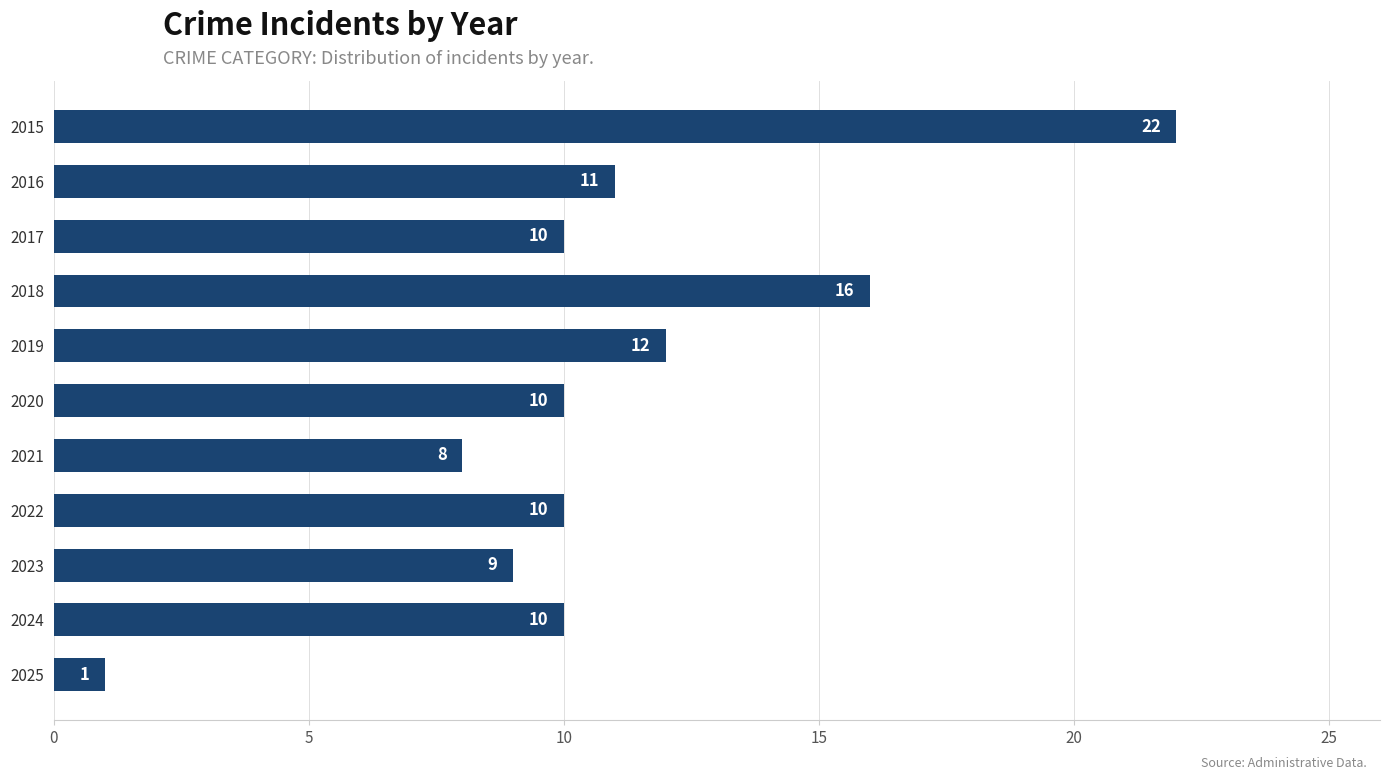

How many data points does each series have?

11